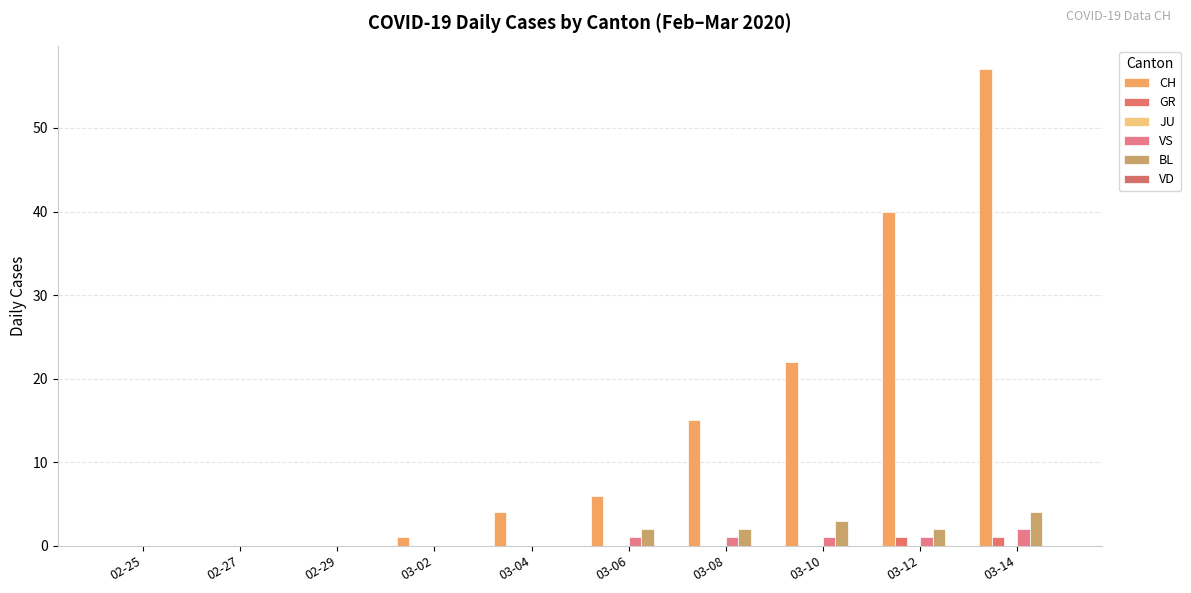

What position from the left is 02-27?

2